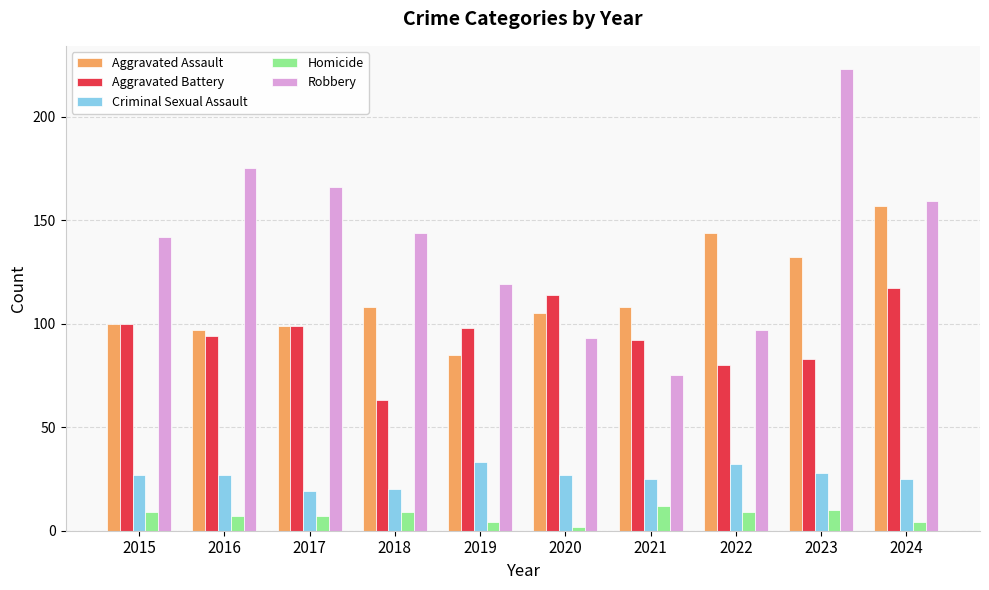

What is the maximum value shown in the chart?

223